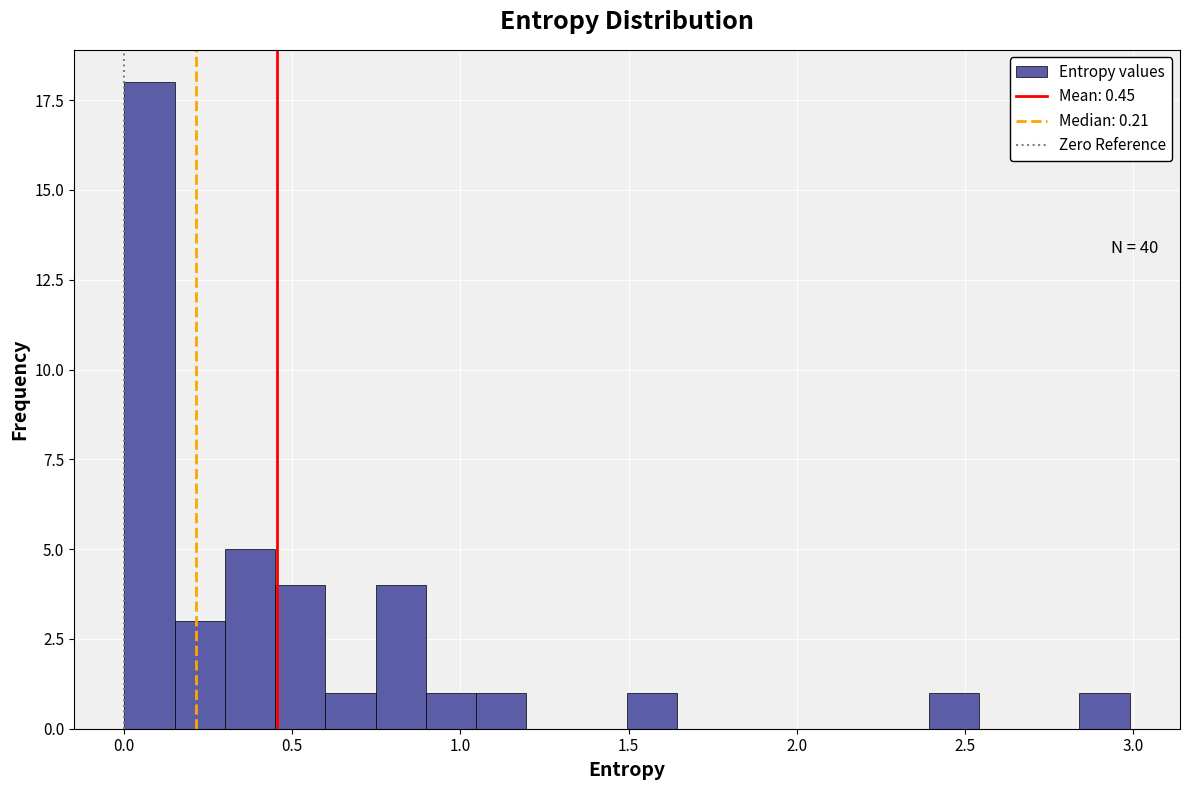

Around what value on the x-axis is the tallest bar? Give the approximate position of its centre, as read against the axis.

0.10